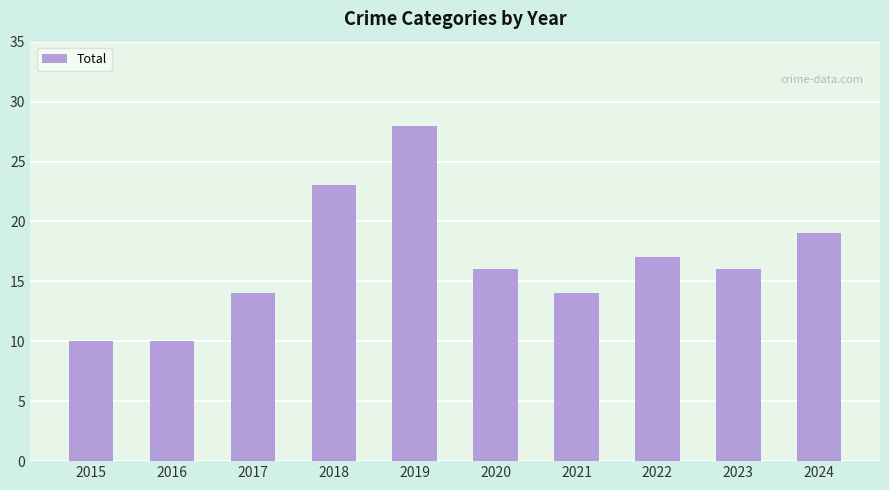

Where does the data first go above 16?

2018